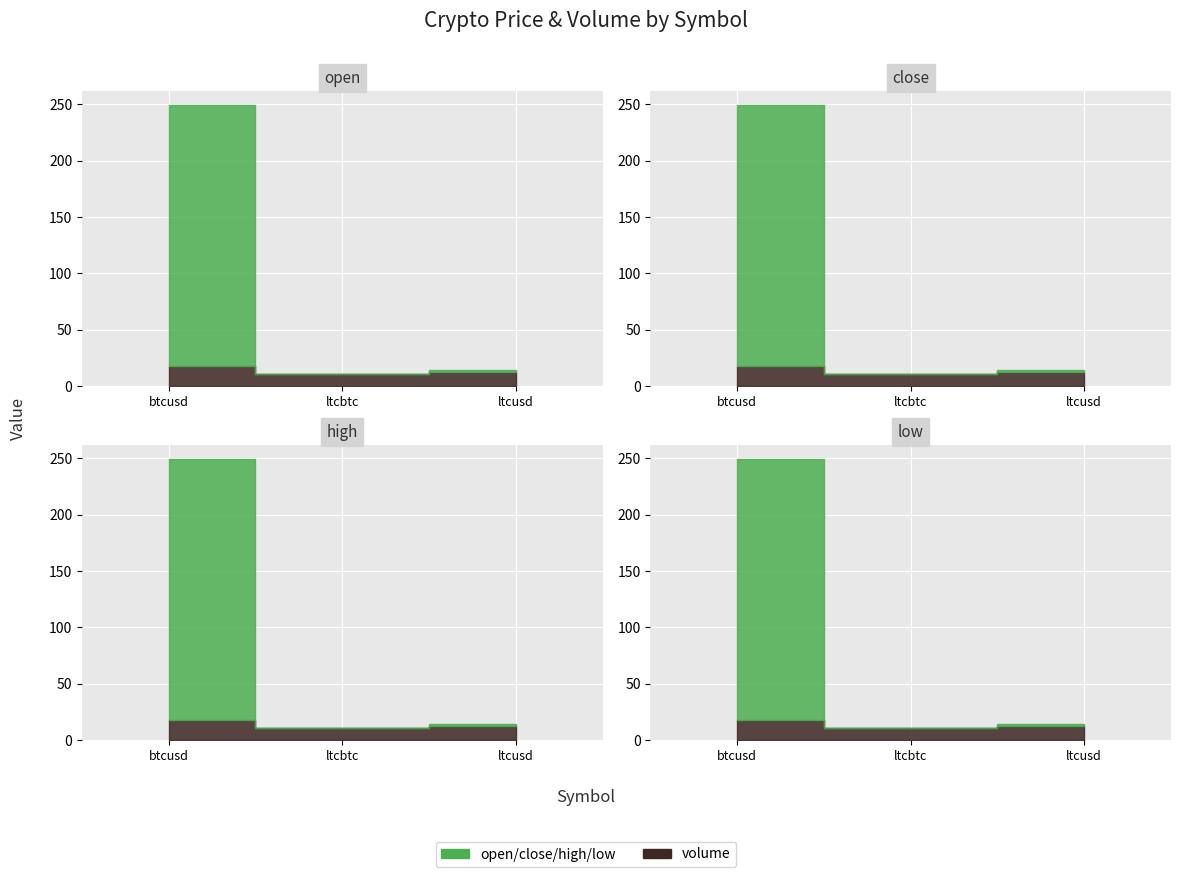

Which series has the largest total across all categories?

open